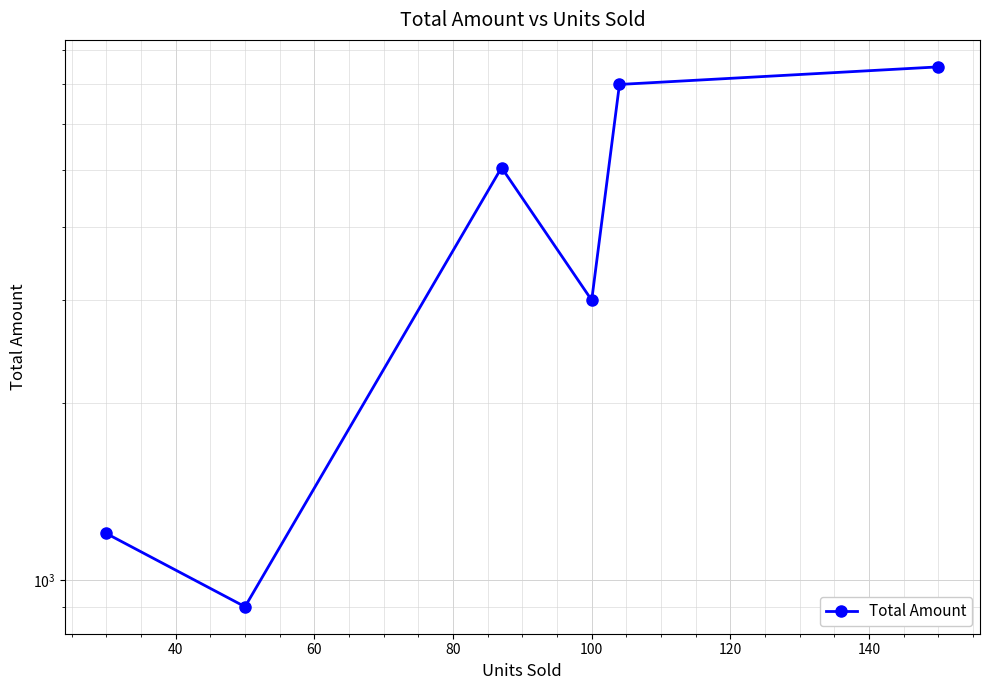

Count the number of data series in this chart.

1